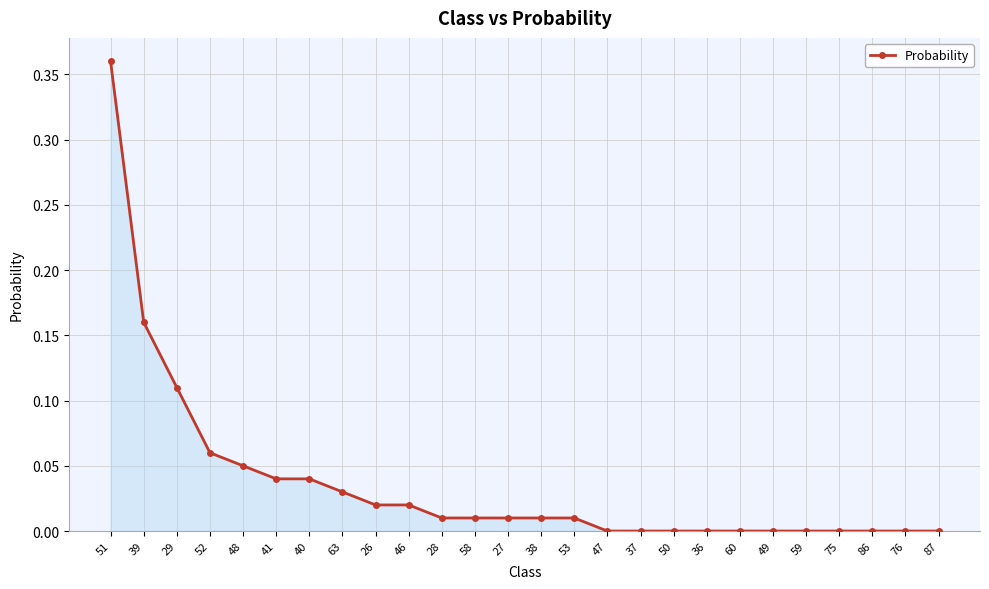

Is it true that the value at 37 is 0.0?

True